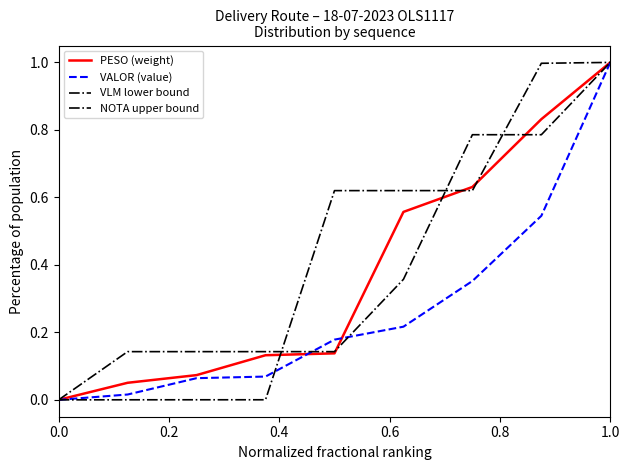

True or false: PESO (weight) and VALOR (value) intersect in this chart.

True